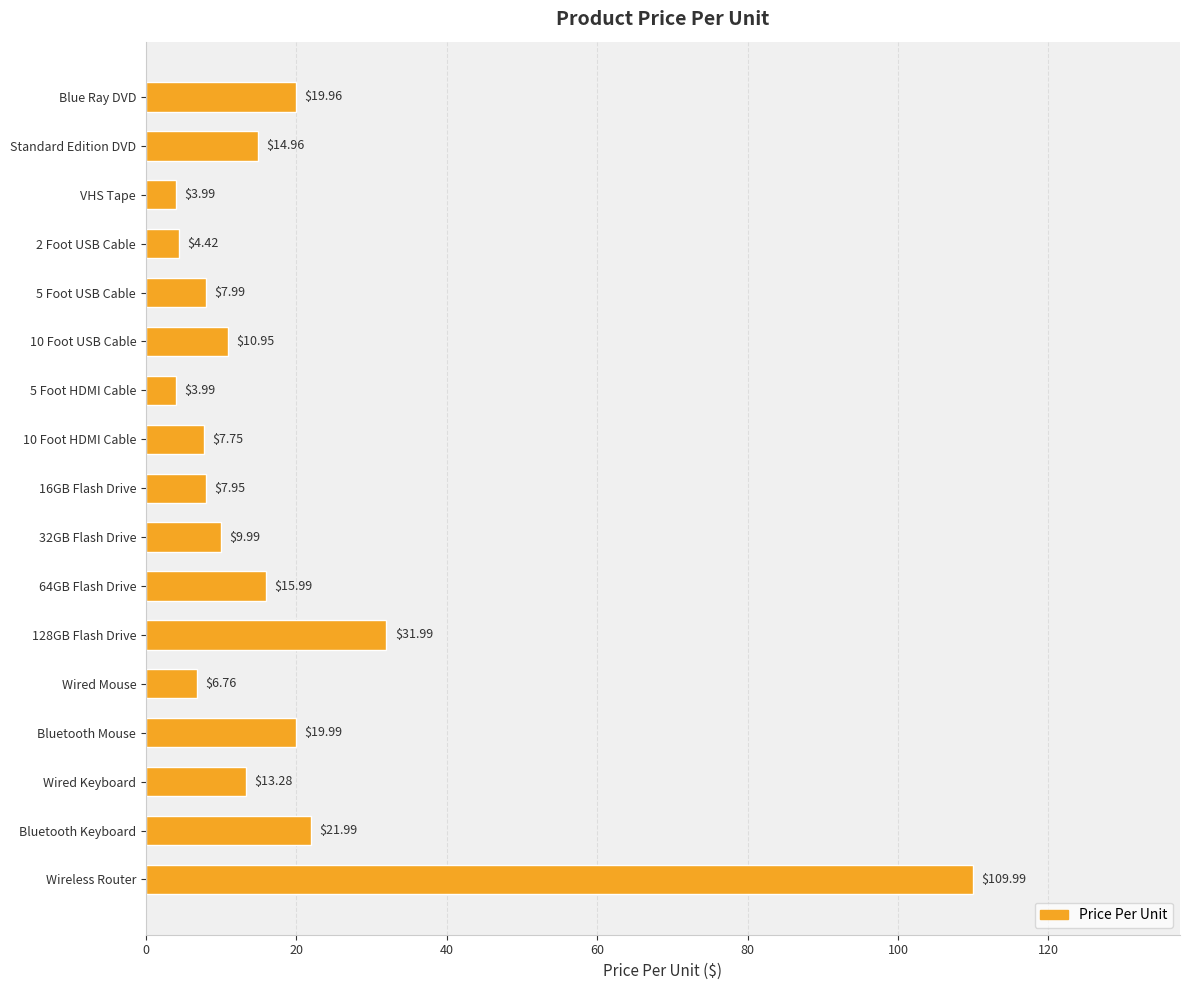

What is the label of the 13th bar from the top?

Wired Mouse